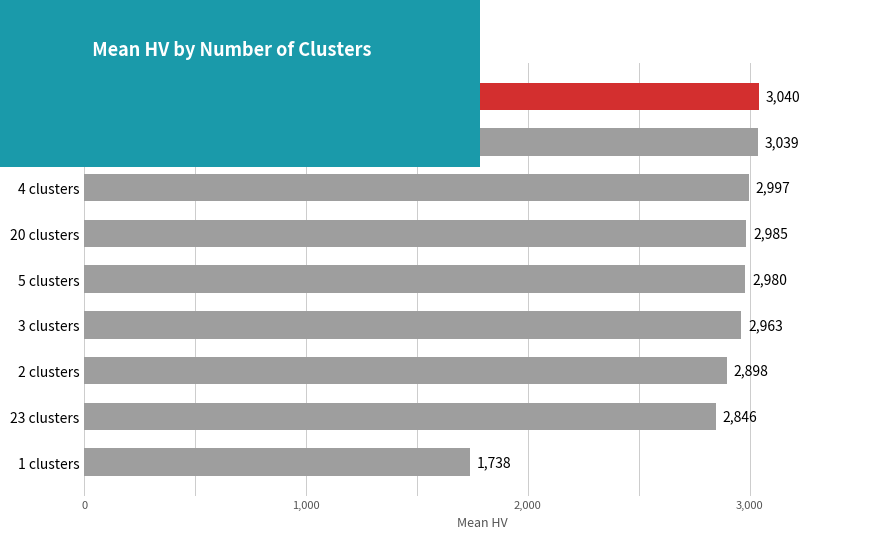

The chart shows a value of 3040.3 at 7 clusters. True or false?

True